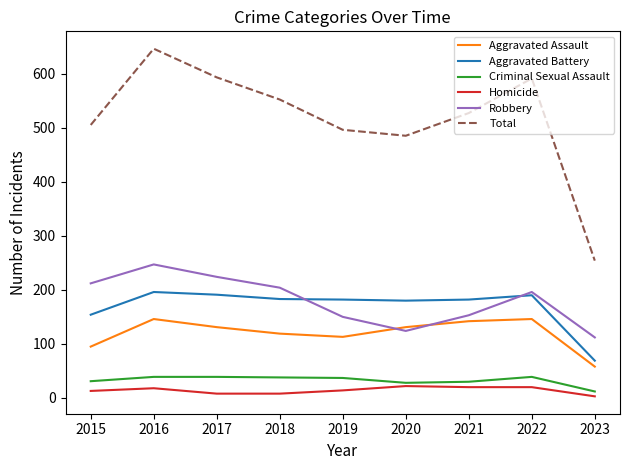

What is the sum of all Criminal Sexual Assault values?

293